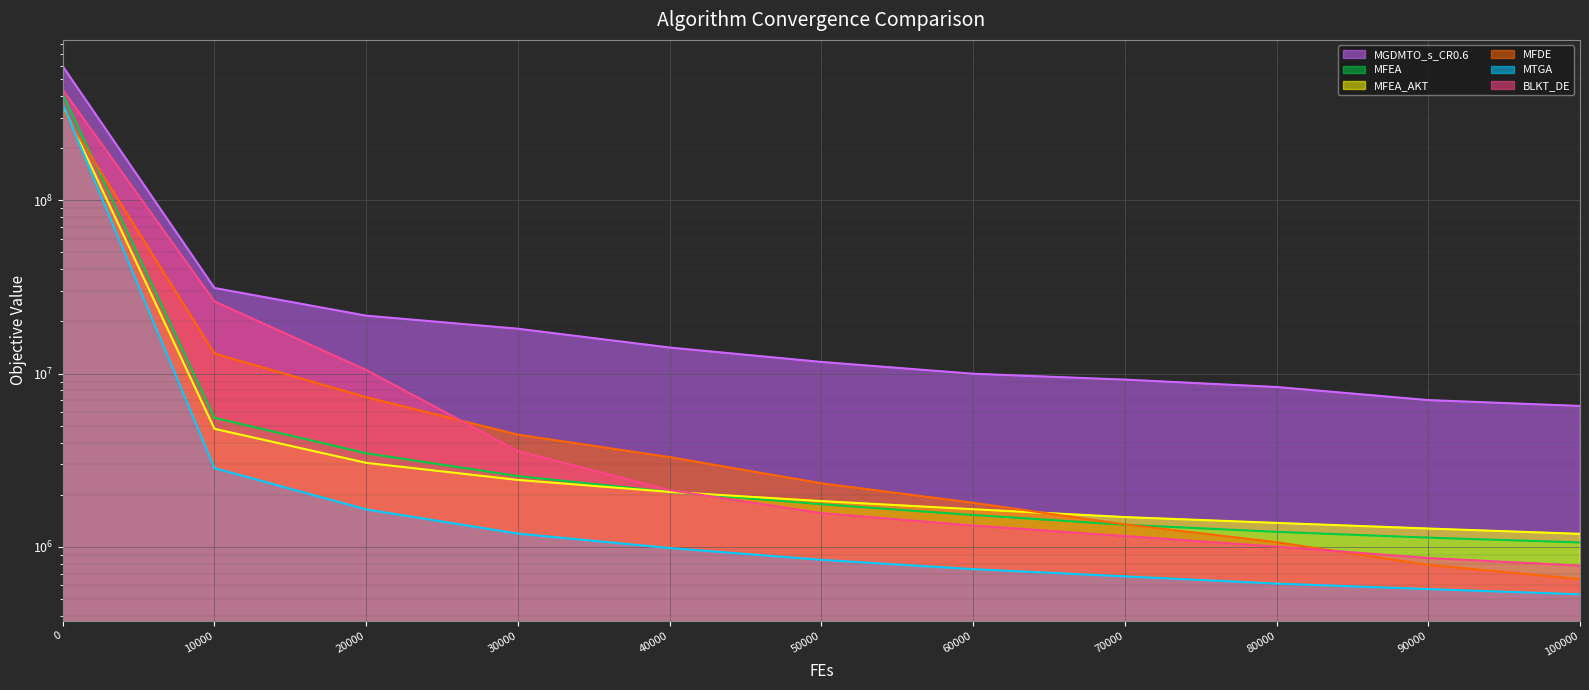

How many data points in MFEA_AKT are less than 1836393?

5